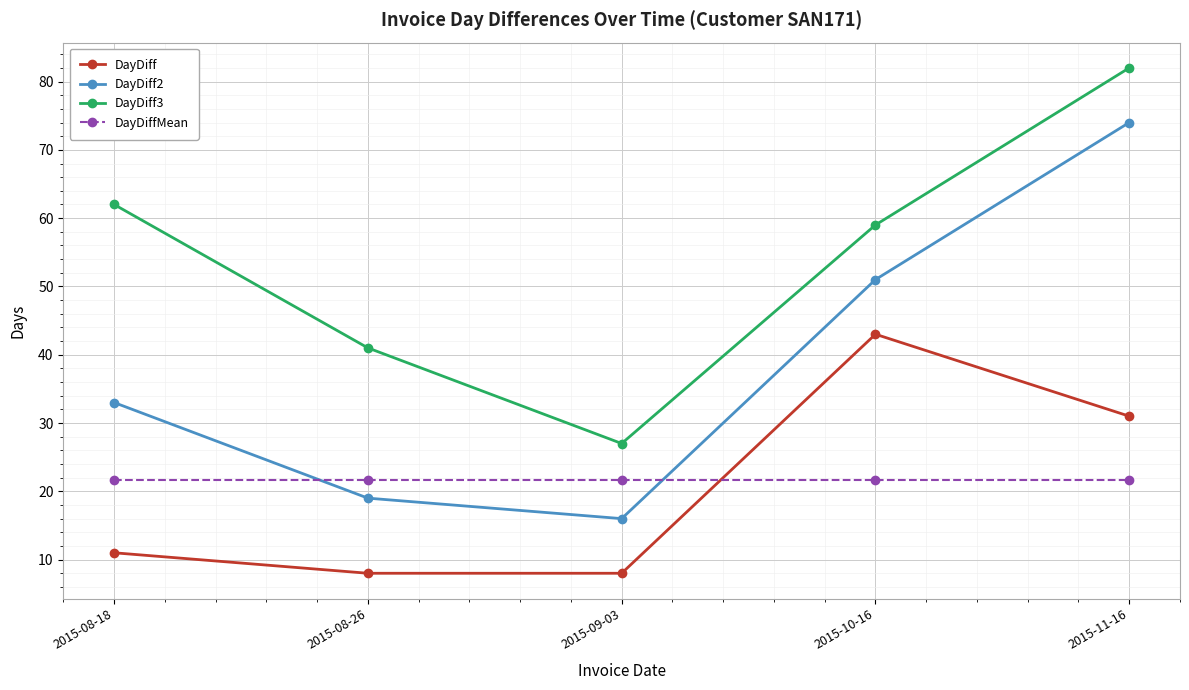

Which series changed the most between 2015-09-03 and 2015-11-16?

DayDiff2